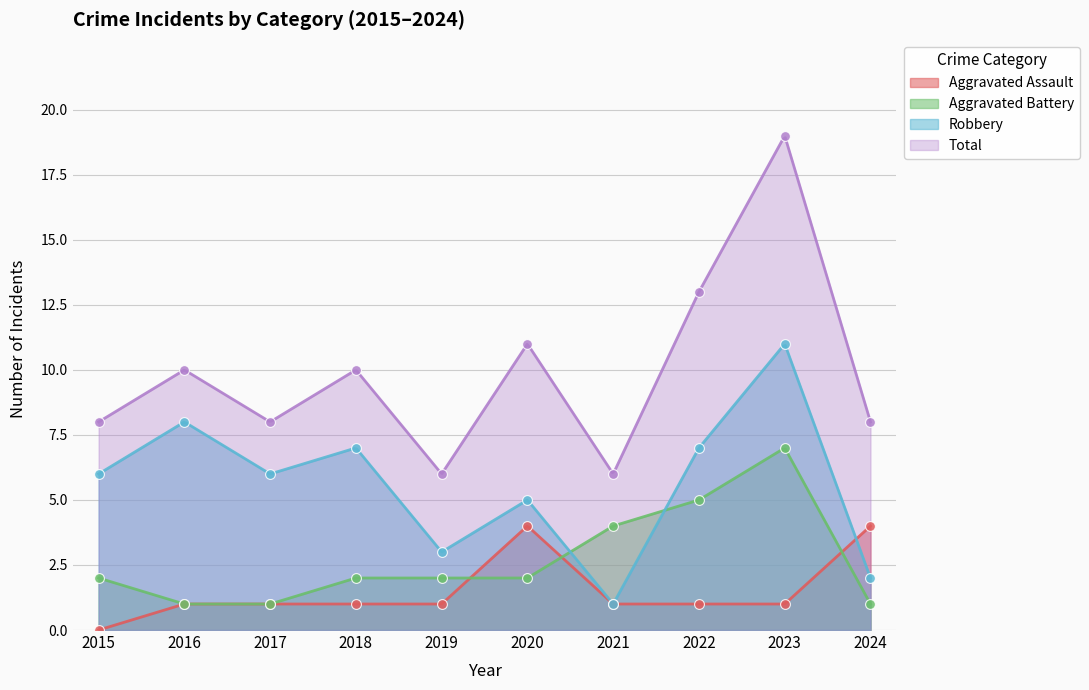

What are all the series names shown in the legend?

Aggravated Assault, Aggravated Battery, Robbery, Total